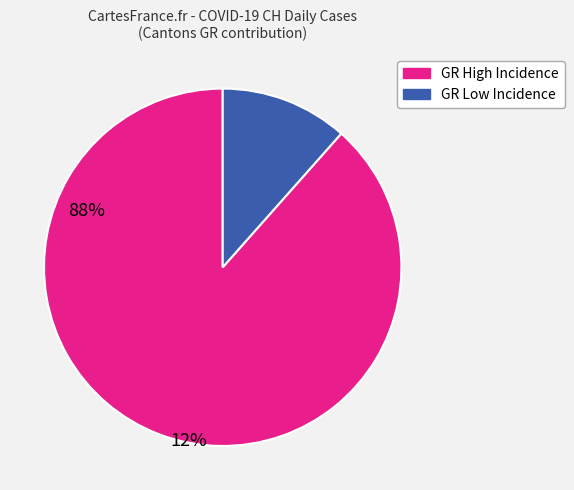

Count the number of slices in the pie.

2